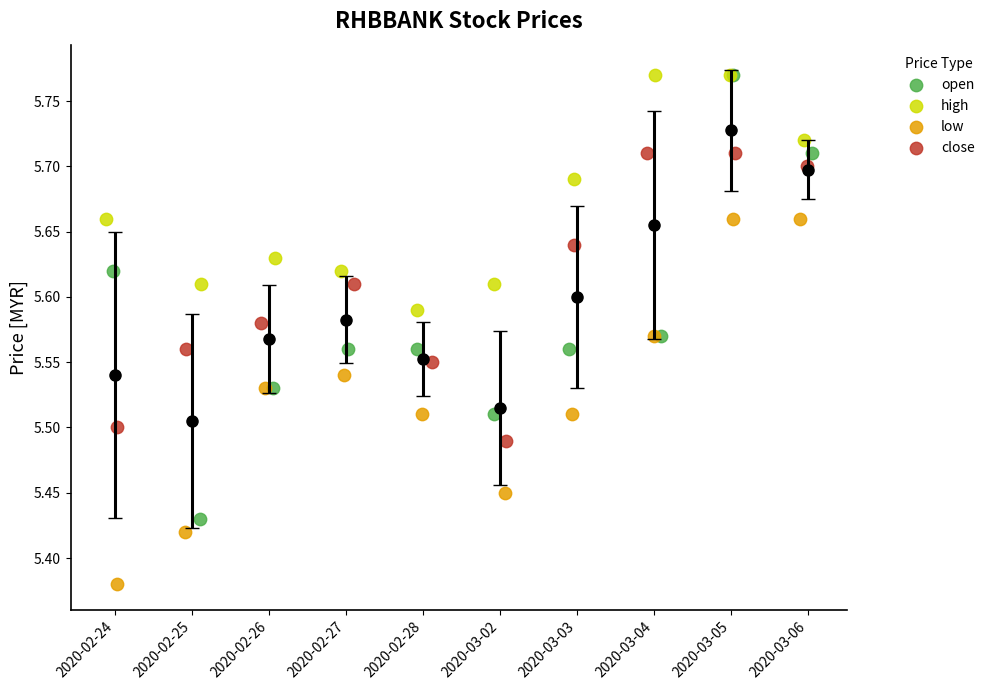

Which series reaches the minimum Y coordinate?

low